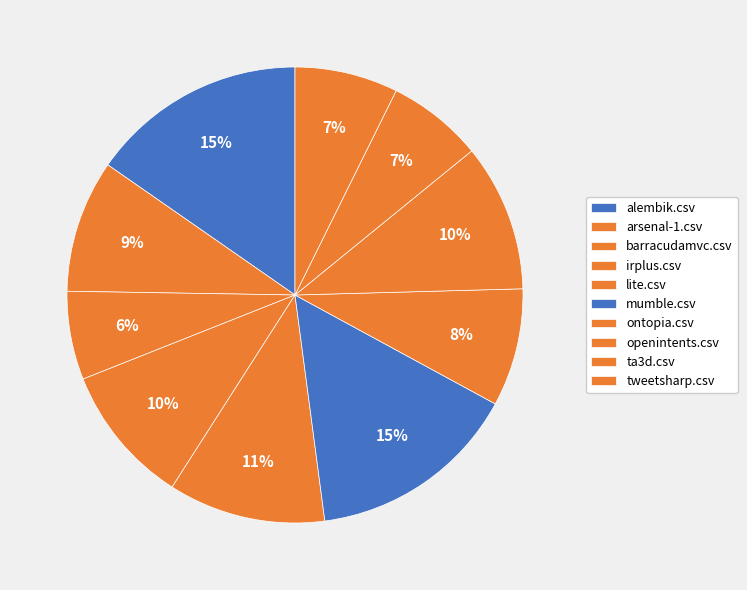

How many slices are in this pie chart?

10